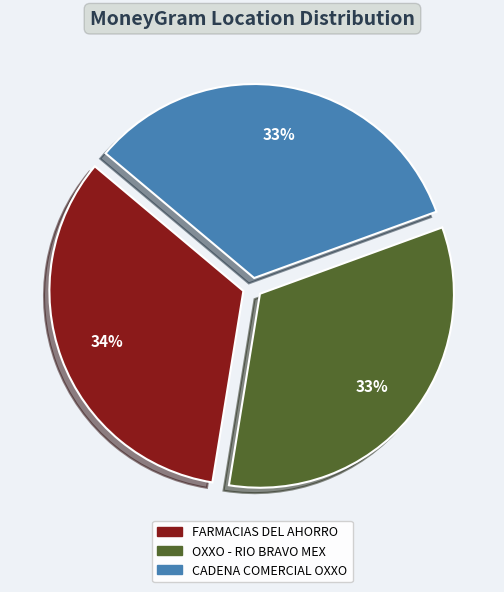

To the nearest percent, what portion does CADENA COMERCIAL OXXO represent?

33%